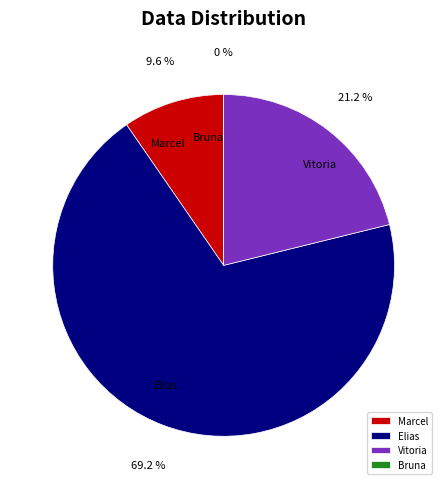

Is there any slice that represents more than half of the pie?

Yes